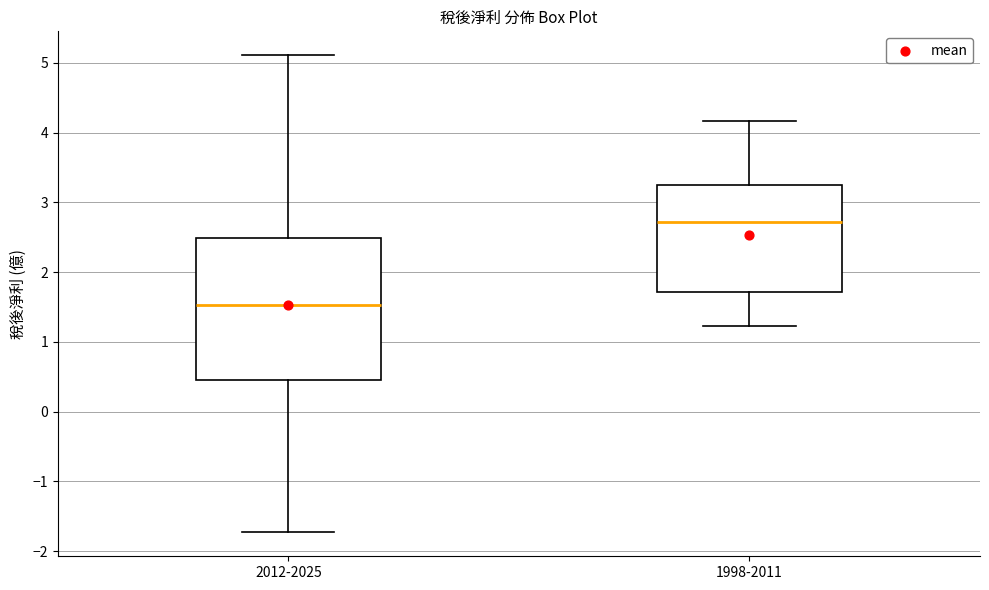

Which box is the tallest, from its lower edge to its upper edge?

2012-2025